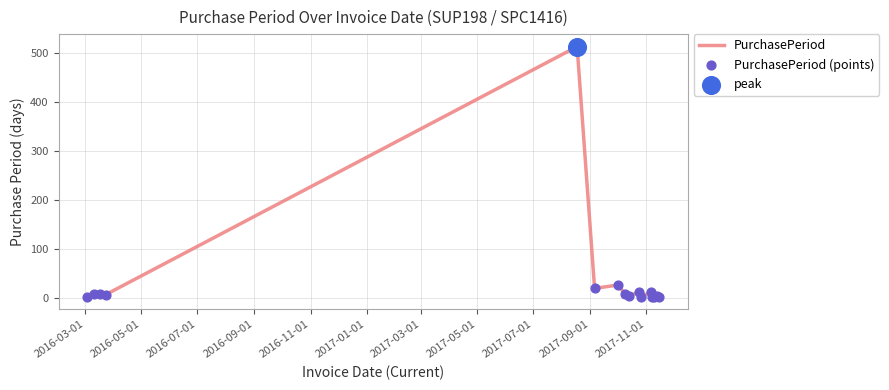

What is the maximum value shown in the chart?

513